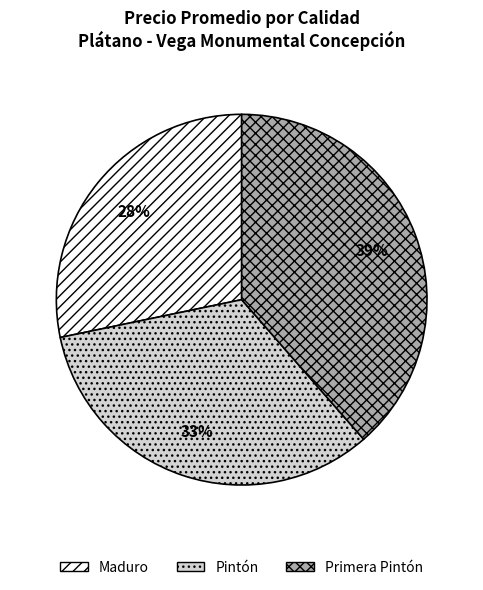

Is it true that Pintón is 33% of the pie?

True